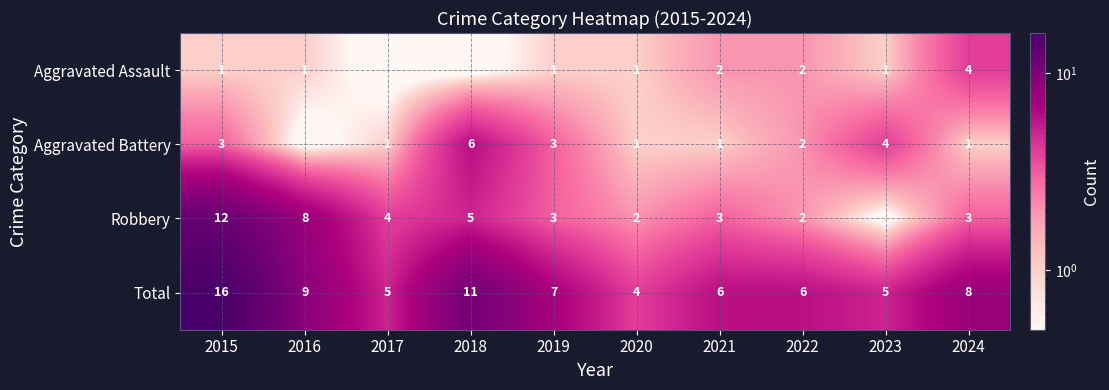

At which label does Total reach its peak?

2015